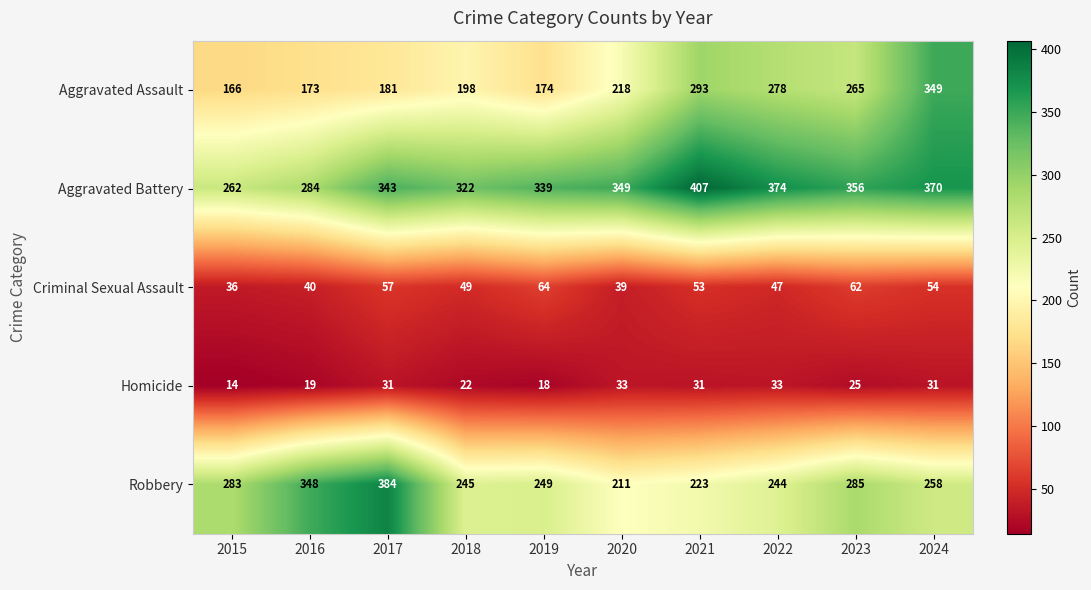

What is the average value of the Aggravated Assault series?

230